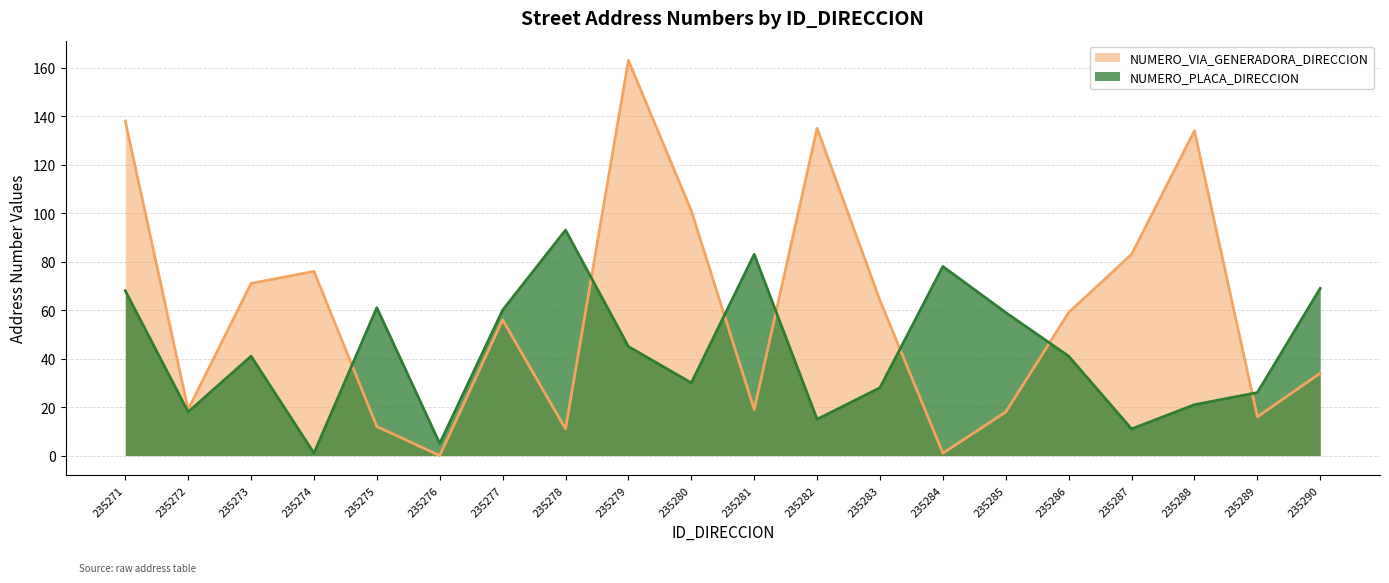

What is the difference between the second highest and second lowest values in the NUMERO_PLACA_DIRECCION series?

78